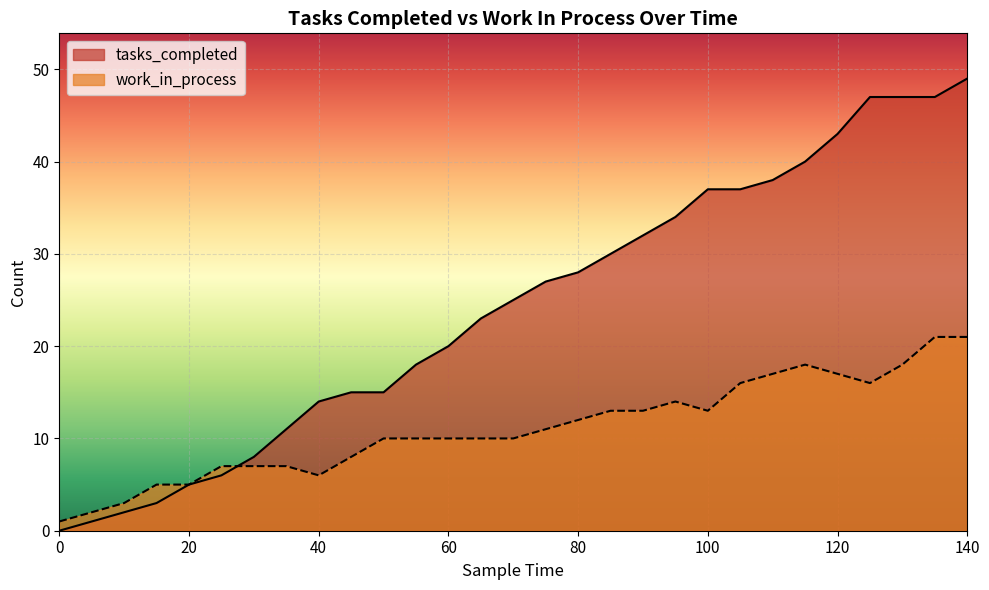

True or false: tasks_completed and work_in_process intersect in this chart.

True